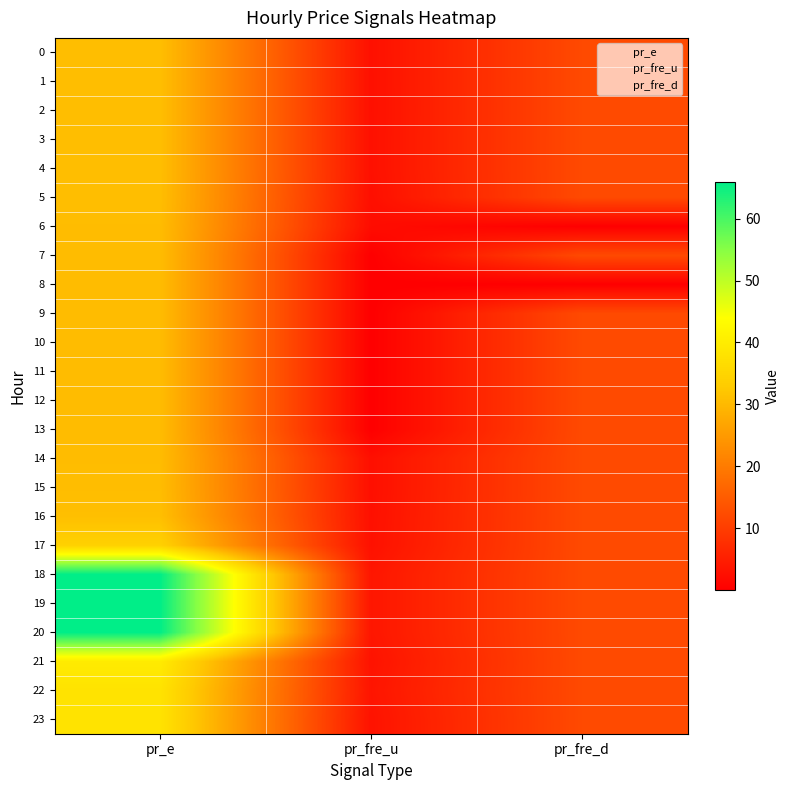

What is the greatest value displayed?

66.0